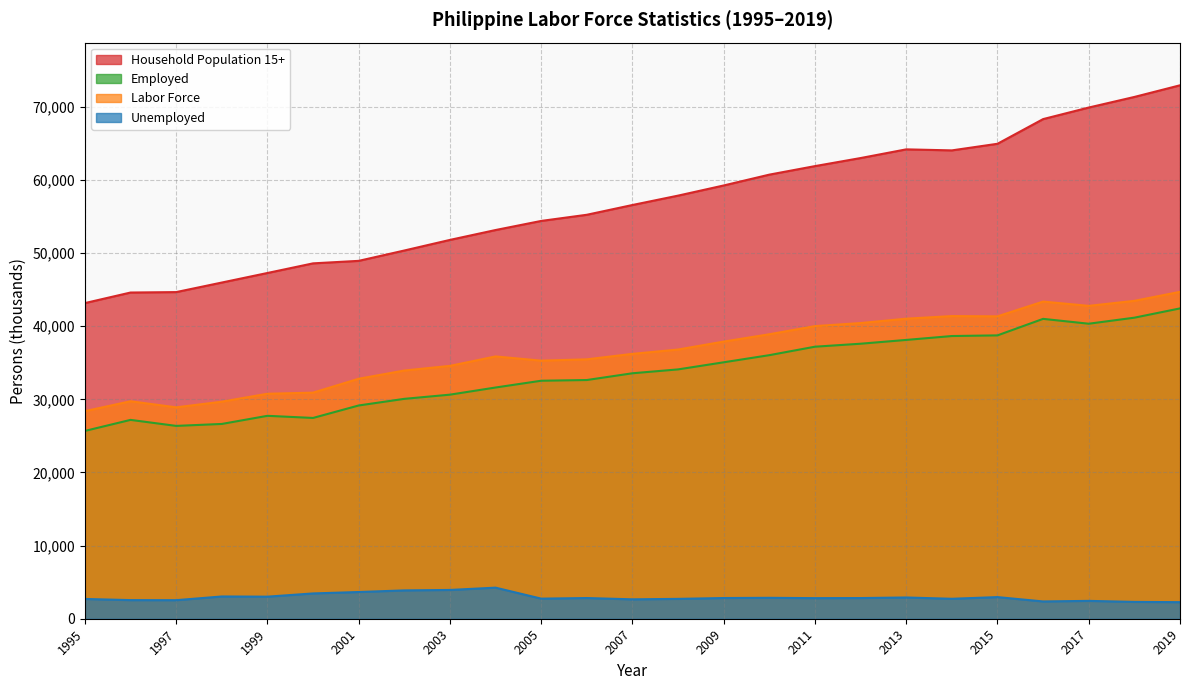

The value of Unemployed at 2005 is 4458. True or false?

False